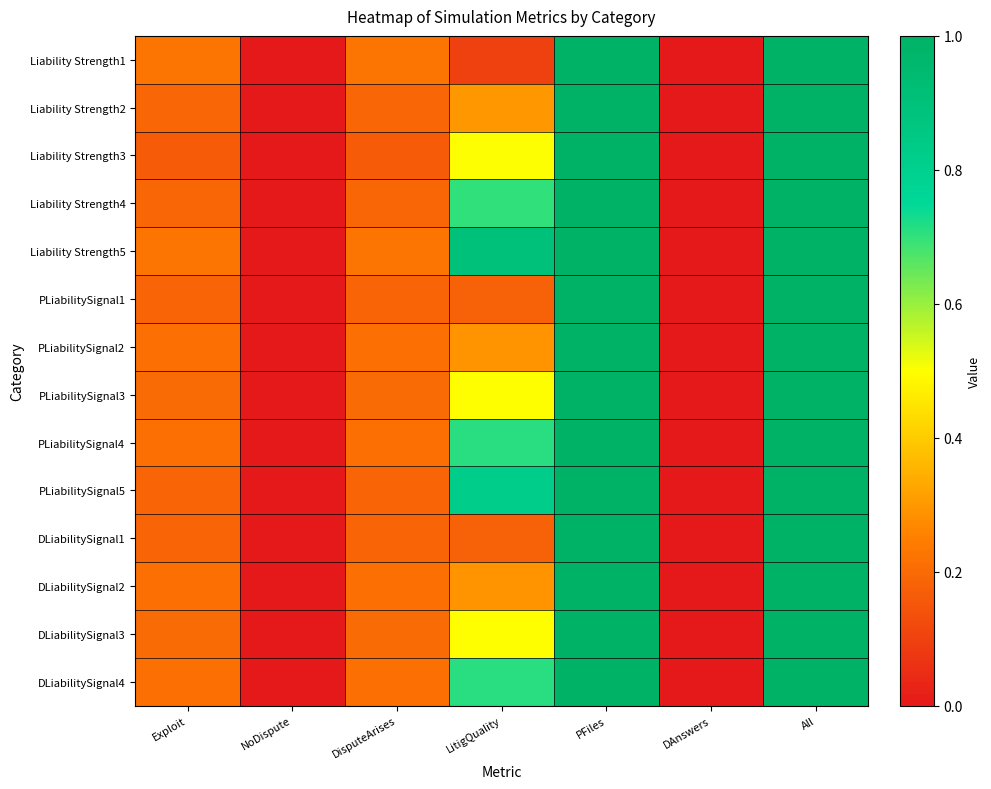

Which series has the widest spread of values?

Liability Strength1